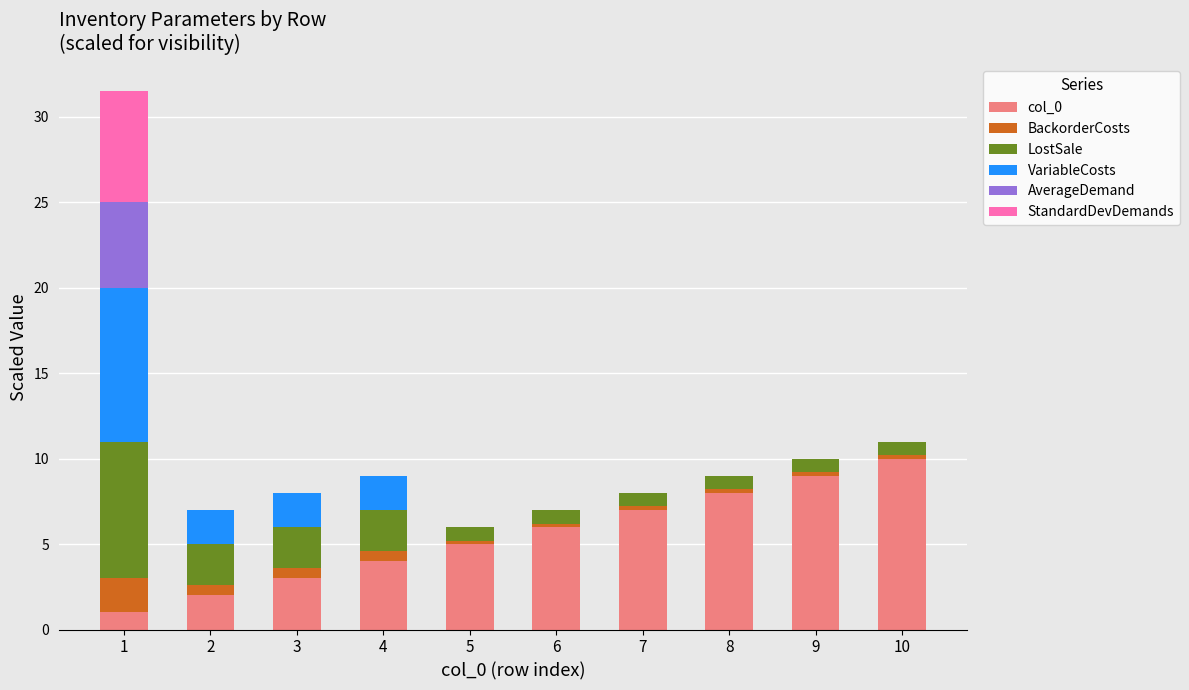

The col_0 series shows 2.0 at 2. True or false?

True